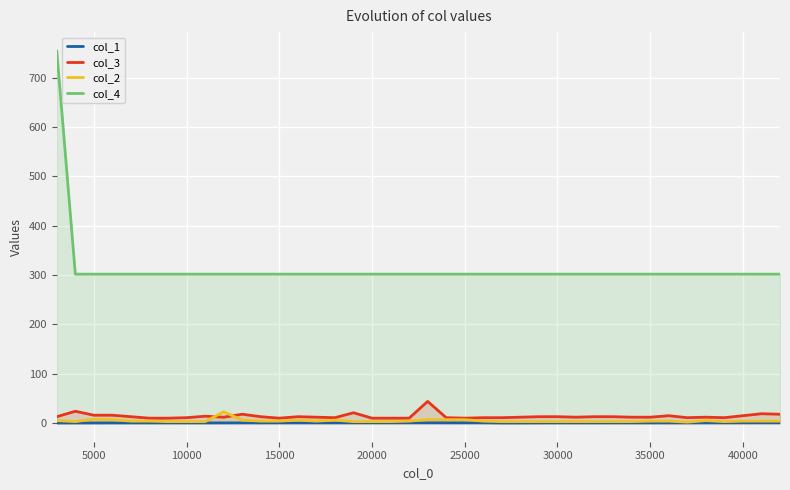

True or false: col_2 and col_4 intersect in this chart.

False